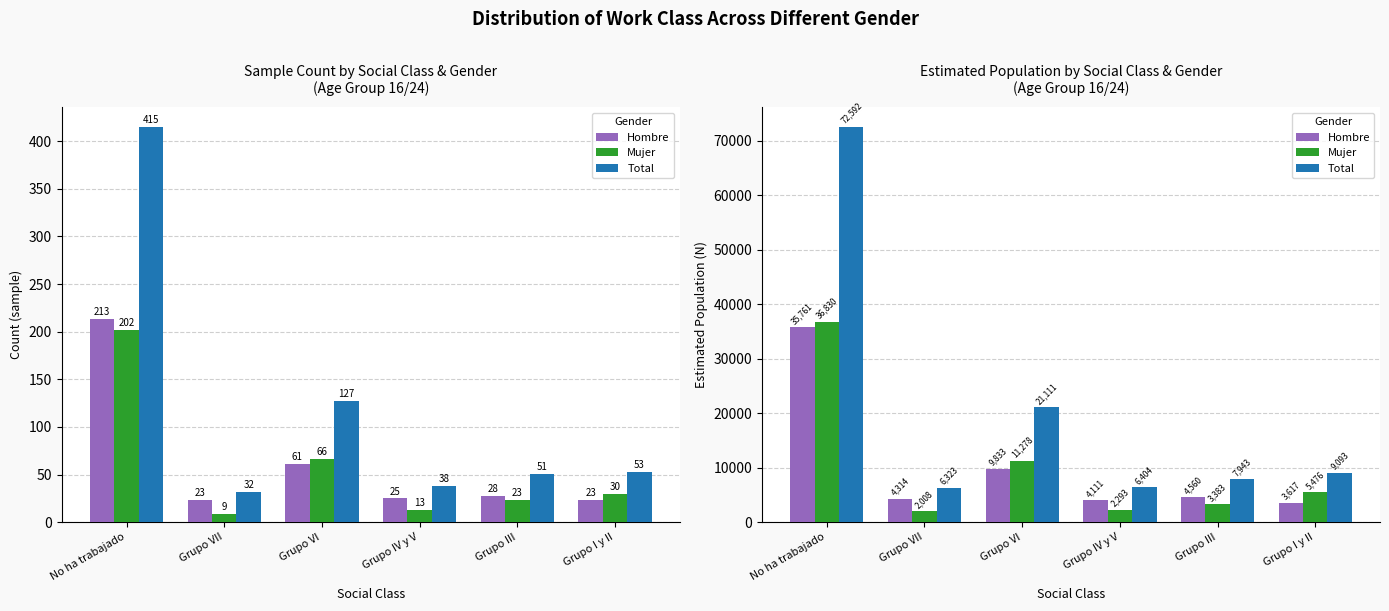

What is the value of the Total bar at the 1st from the left?

72592